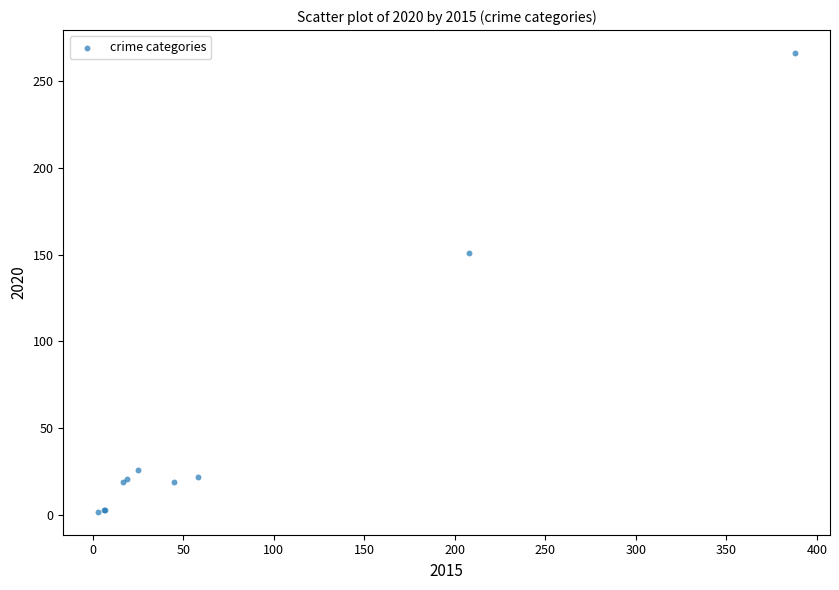

What Y value in the scatter plot is closest to 134?

151